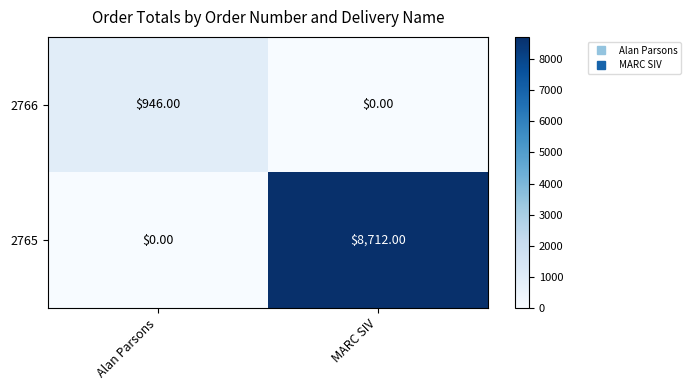

Between Alan Parsons and MARC SIV, which series saw the biggest shift?

2765